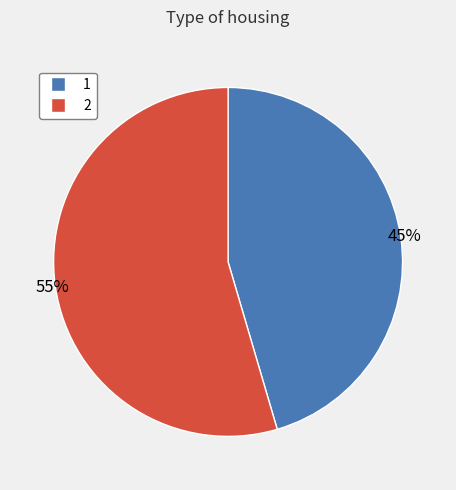

The 2 slice represents 55% of the pie. True or false?

True